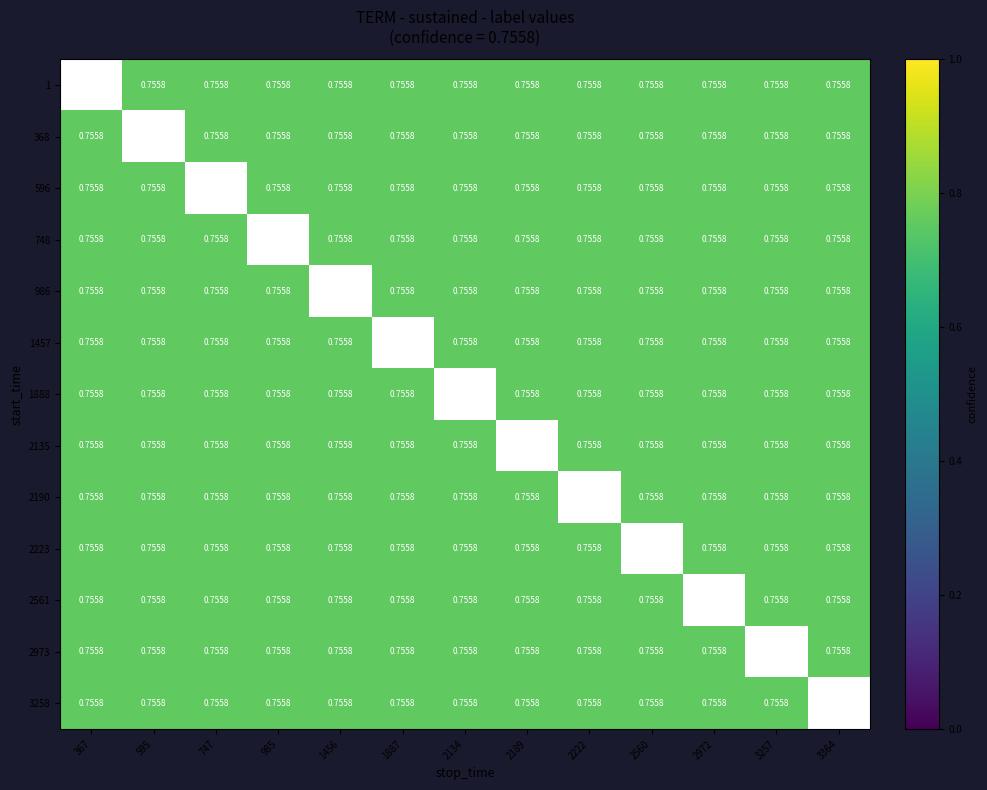

At 2222, list the series in order from largest to smallest.

1, 368, 596, 748, 986, 1457, 1888, 2135, 2190, 2223, 2561, 2973, 3258